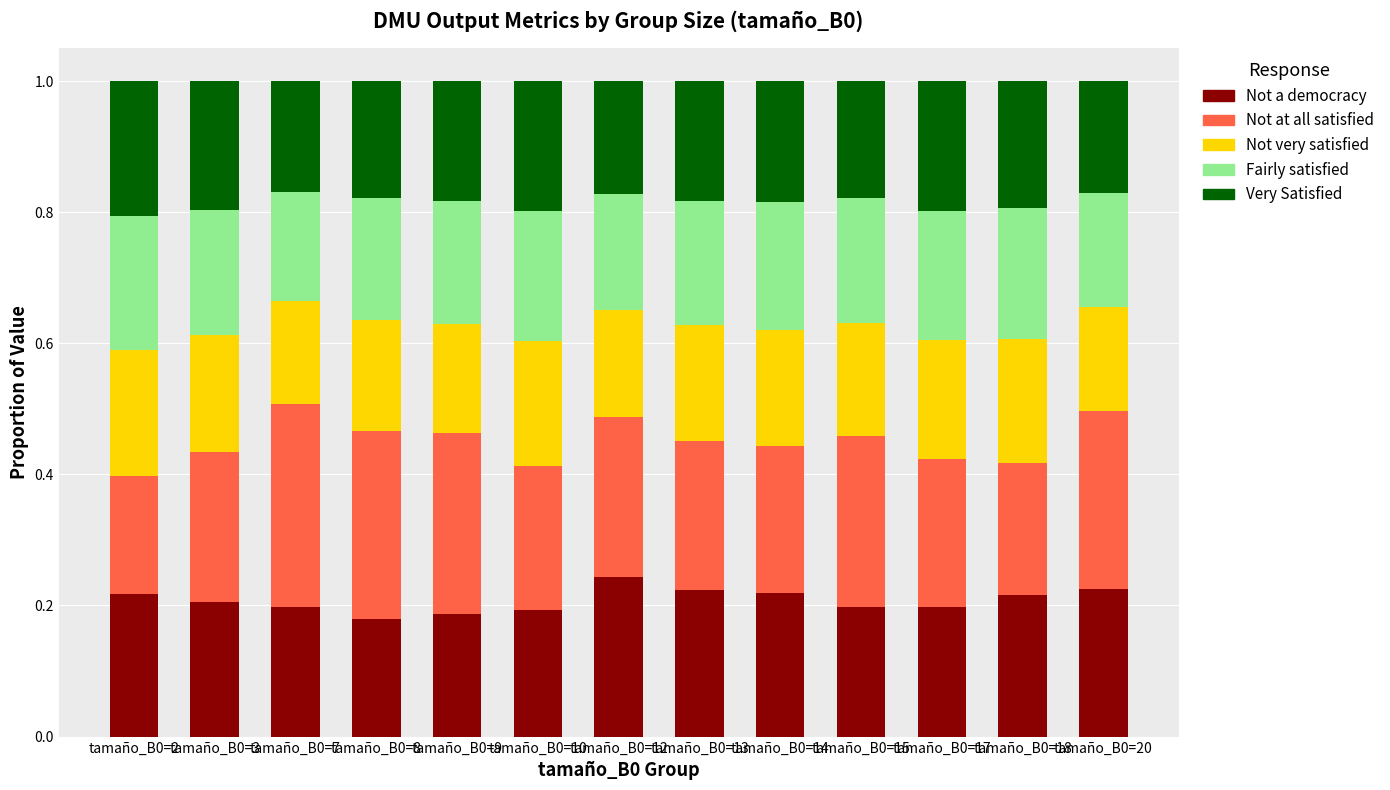

How many categories are shown in the chart?

13